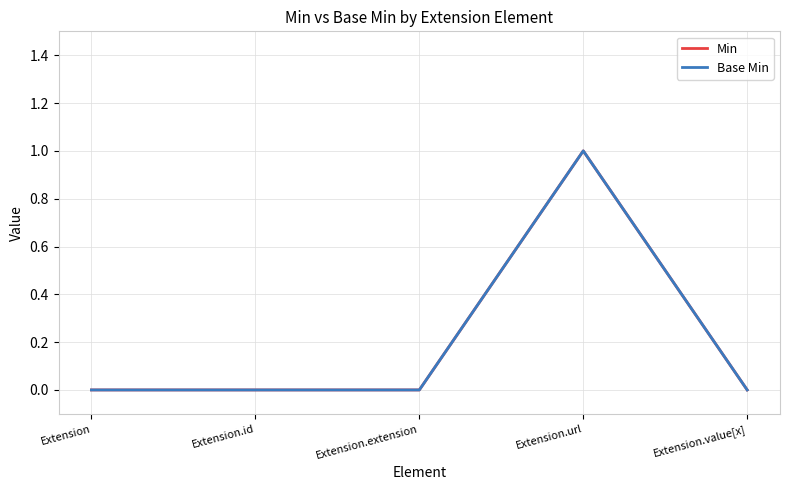

Is this an area chart (filled region under the line)?

No